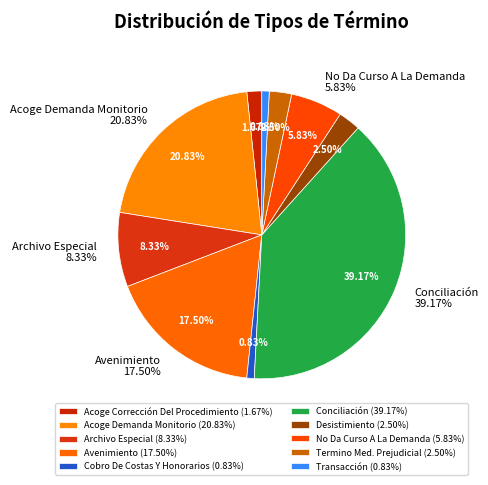

To the nearest percent, what percentage of the pie is Acoge Corrección Del Procedimiento?

2%